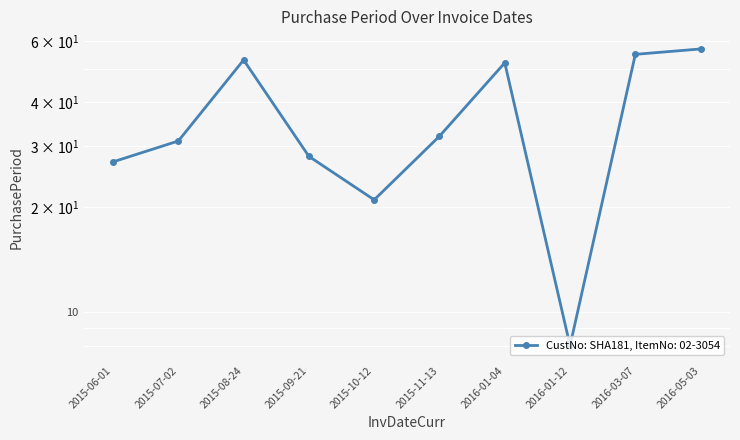

At which category does the chart reach its minimum across all series?

2016-01-12